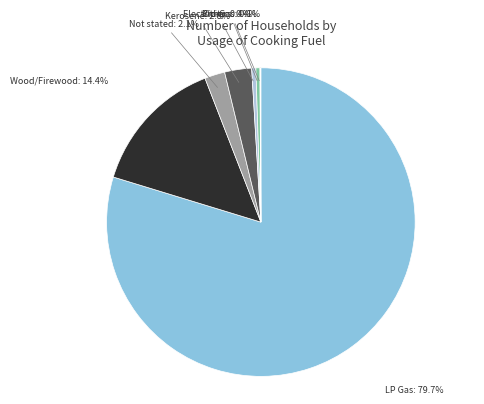

Does any single category account for the majority?

Yes